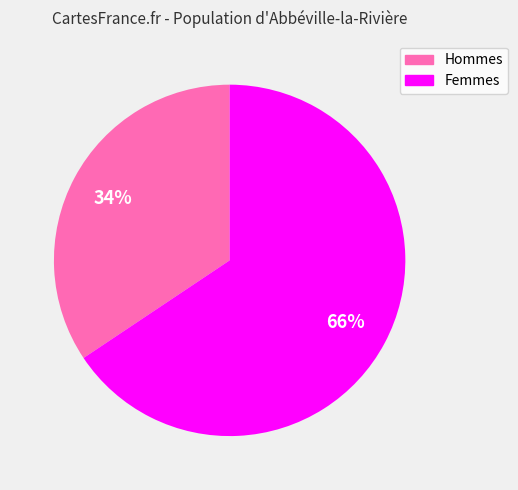

To the nearest percent, what is the combined percentage of Femmes and Hommes?

100%